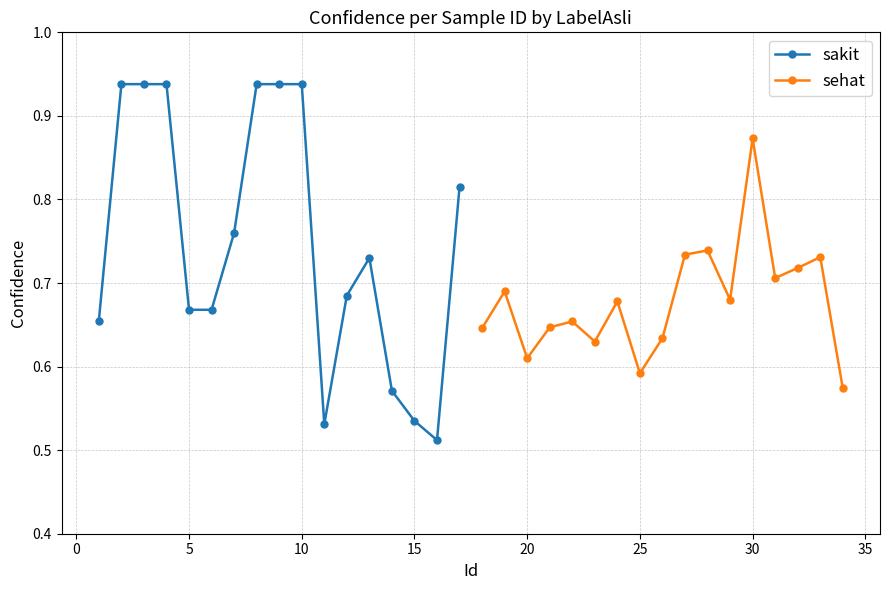

What are all the series names shown in the legend?

sakit, sehat